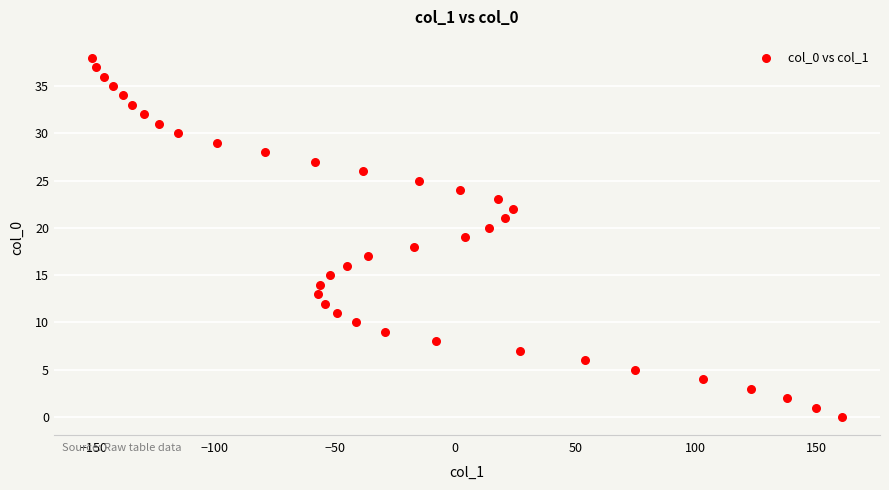

What is the range of Y values (max minus min)?

38